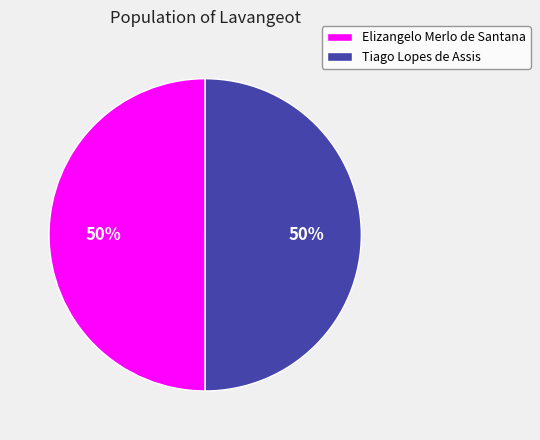

Approximately how many times larger is the value at Tiago Lopes de Assis compared to Elizangelo Merlo de Santana?

1.0